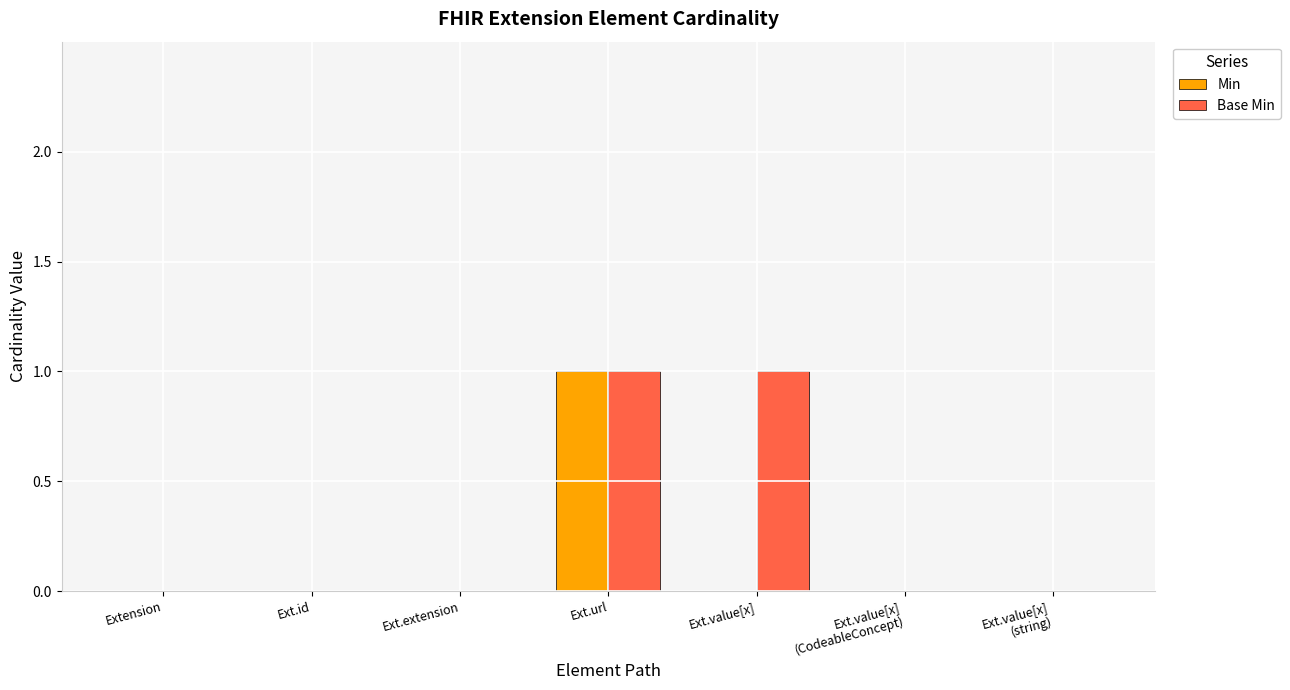

True or false: Min has a value of 0 at Ext.extension.

True